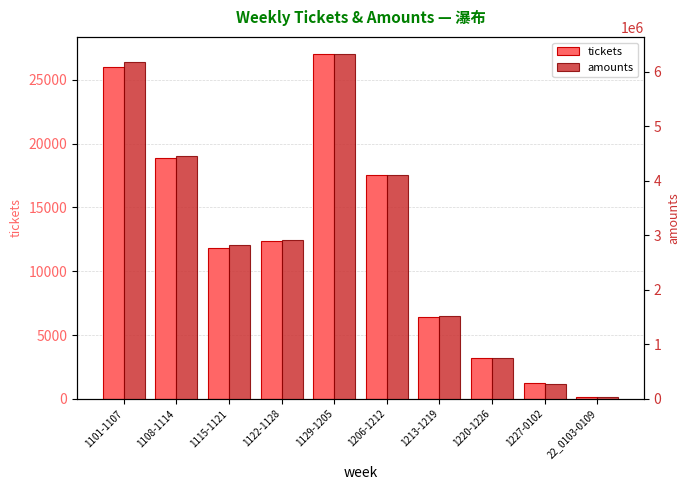

At which label is tickets closest to 13587?

1122-1128